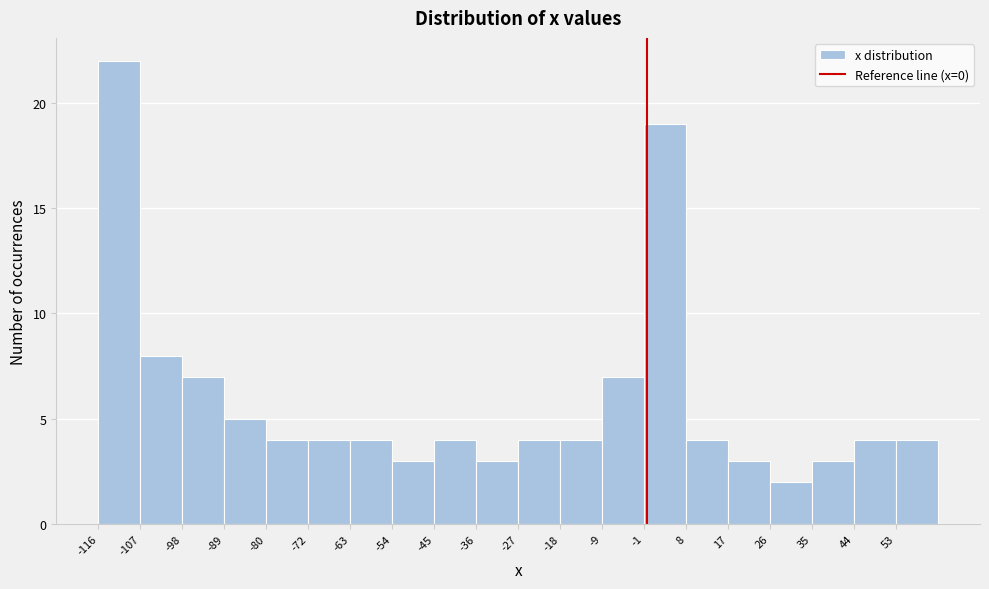

What is the height of the bar covering 17 to 26 on the x-axis? Neither the bar edges nor the heights are printed on the chart, so give them approximately, as read against the axes.

3